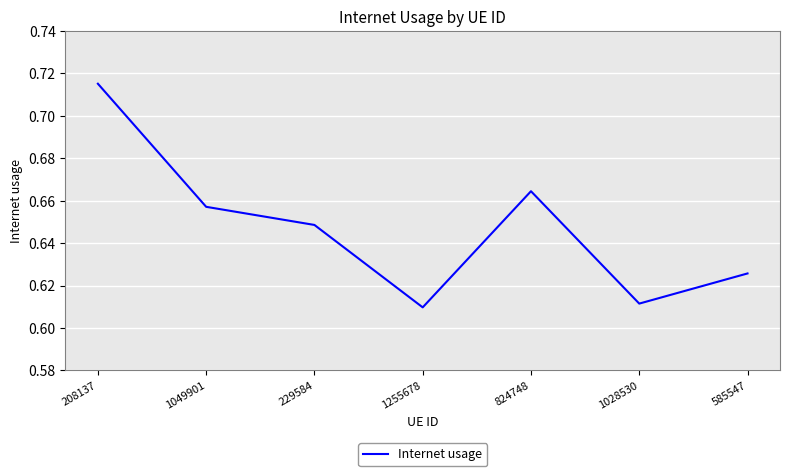

Count the values in the range 0 to 1.

7